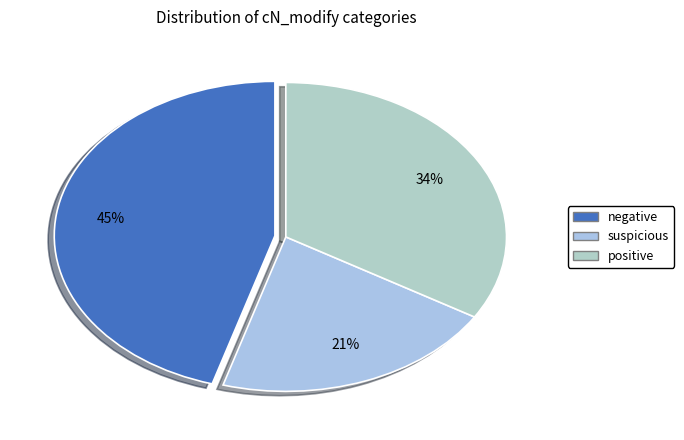

What is the smallest slice in the pie chart?

suspicious